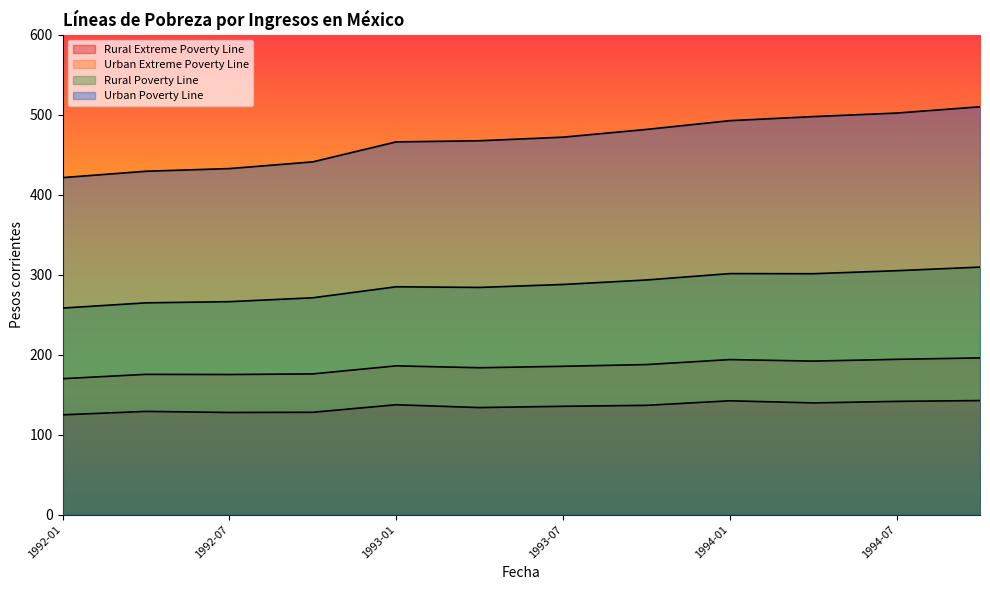

At which label does Rural Poverty Line first exceed 287?

1993-07